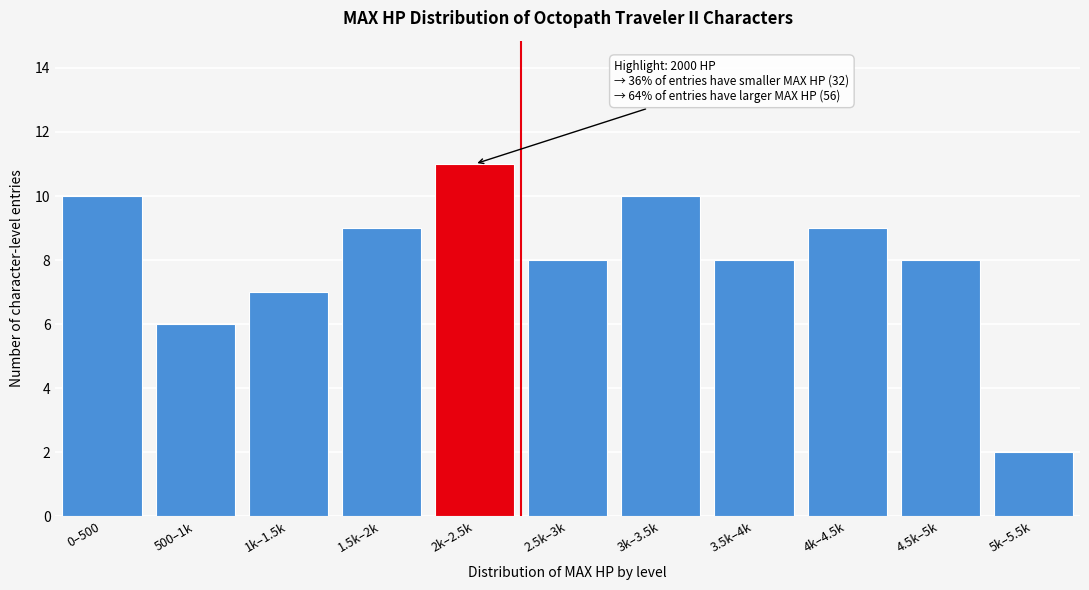

Reading left to right, transcribe all the data shown in this chart.

0–500=10	500–1k=6	1k–1.5k=7	1.5k–2k=9	2k–2.5k=11	2.5k–3k=8	3k–3.5k=10	3.5k–4k=8	4k–4.5k=9	4.5k–5k=8	5k–5.5k=2